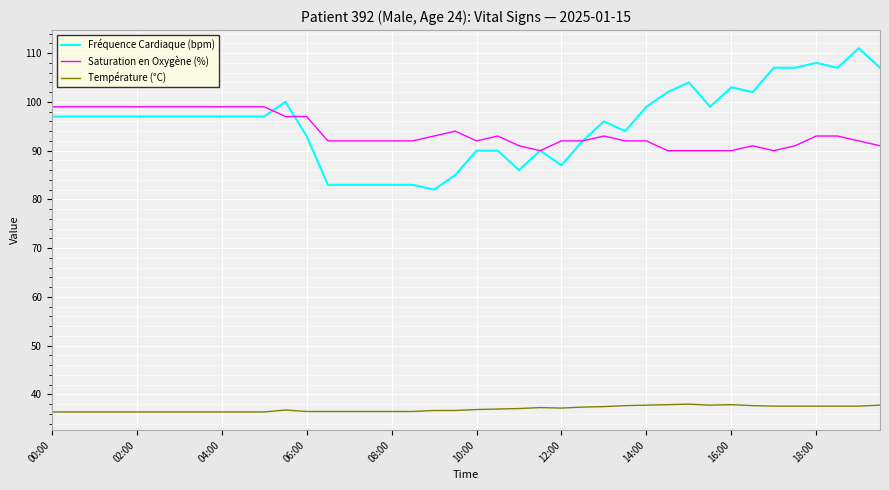

True or false: Fréquence Cardiaque (bpm) and Température (°C) cross at least once.

False